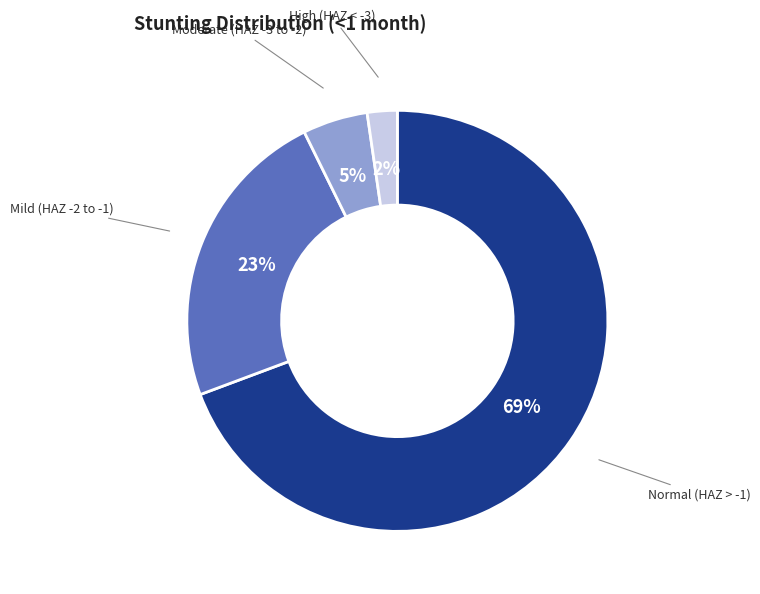

Does any single category account for the majority?

Yes